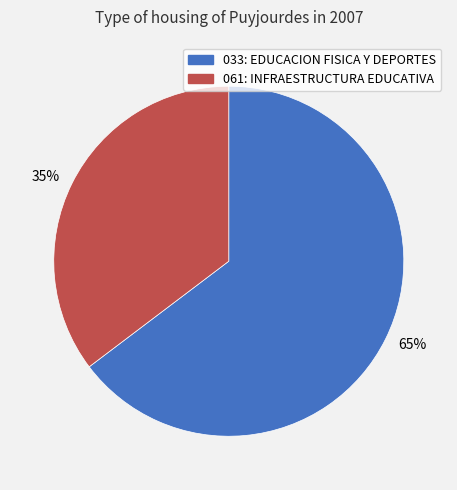

Count the number of slices in the pie.

2